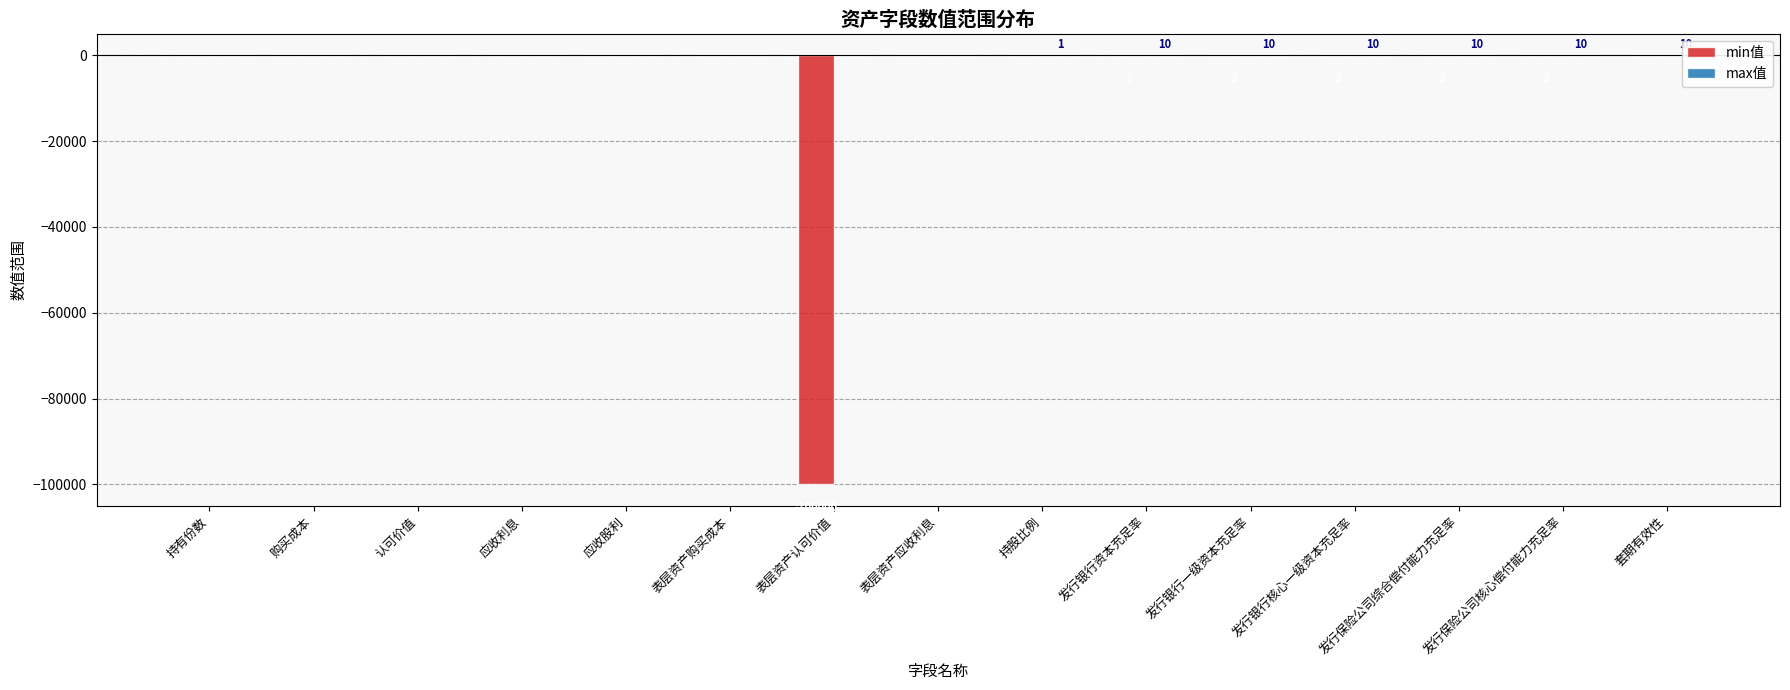

What is the value of the min值 bar at the 13th from the left?

-2